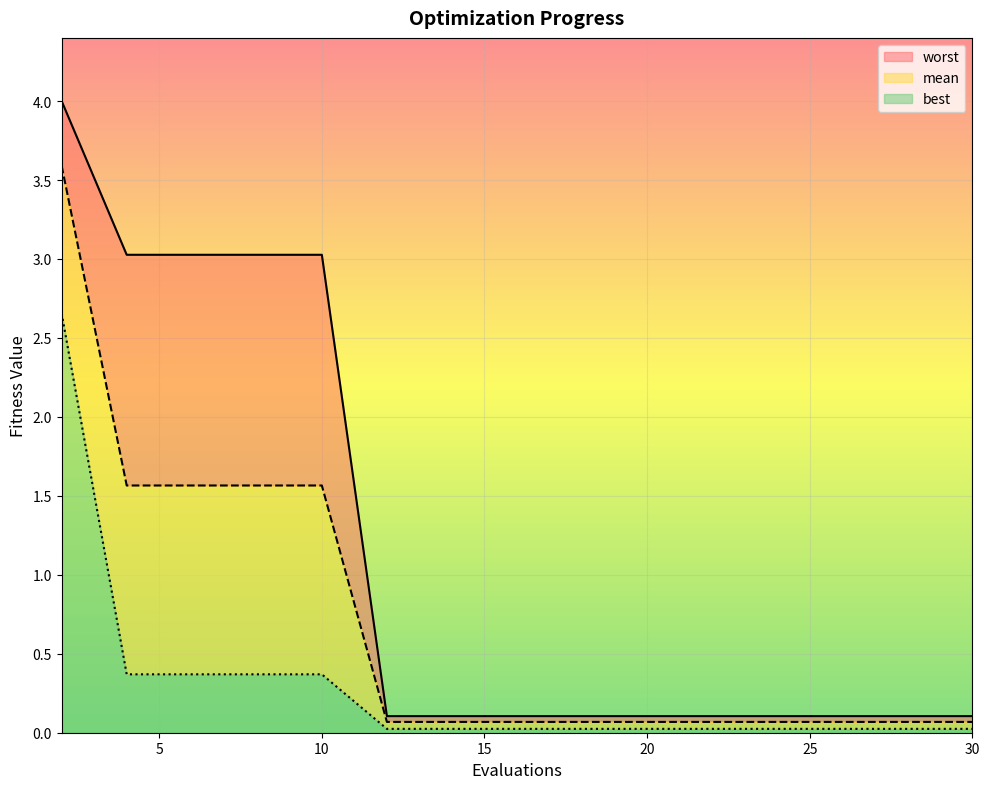

True or false: mean and best cross at least once.

False